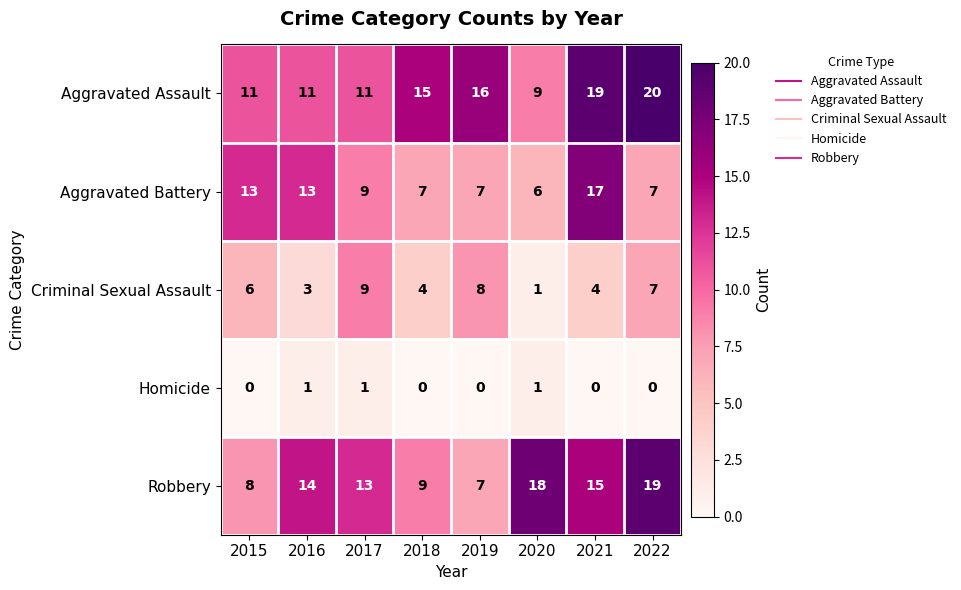

How many Criminal Sexual Assault values are between 4 and 8?

5